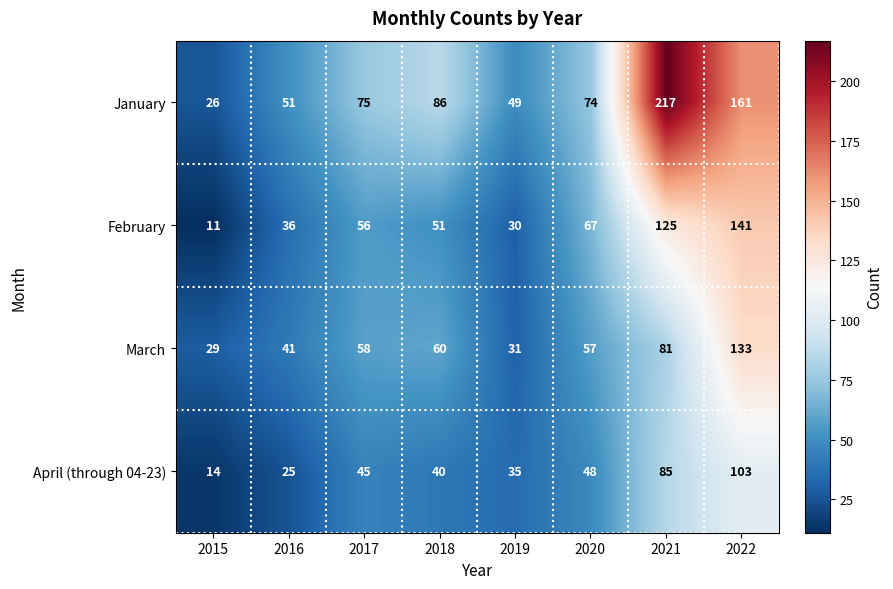

Which series changed the most between 2016 and 2022?

January